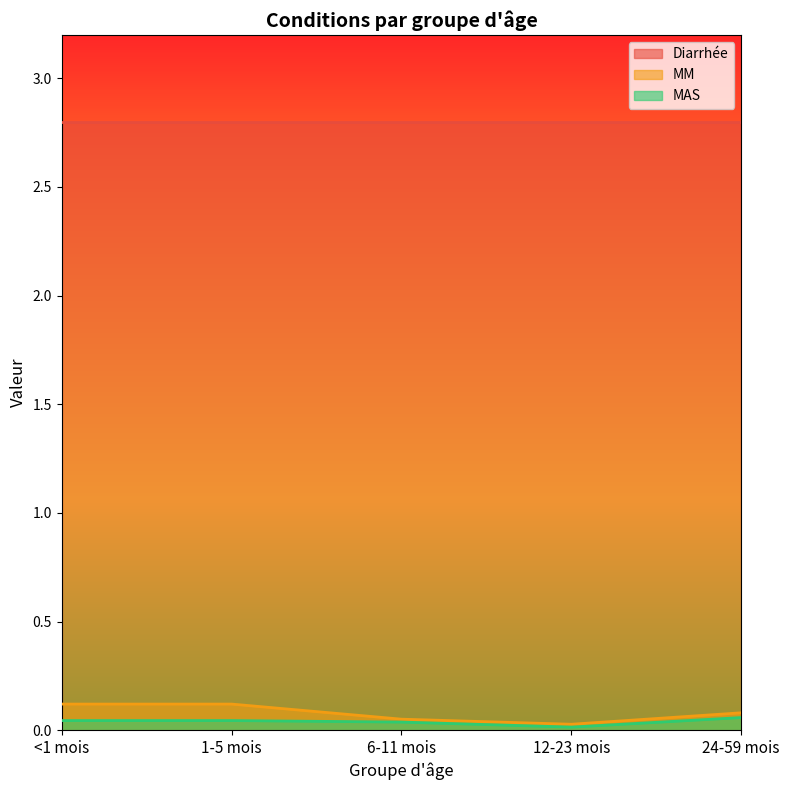

Count the number of categories in the chart.

5